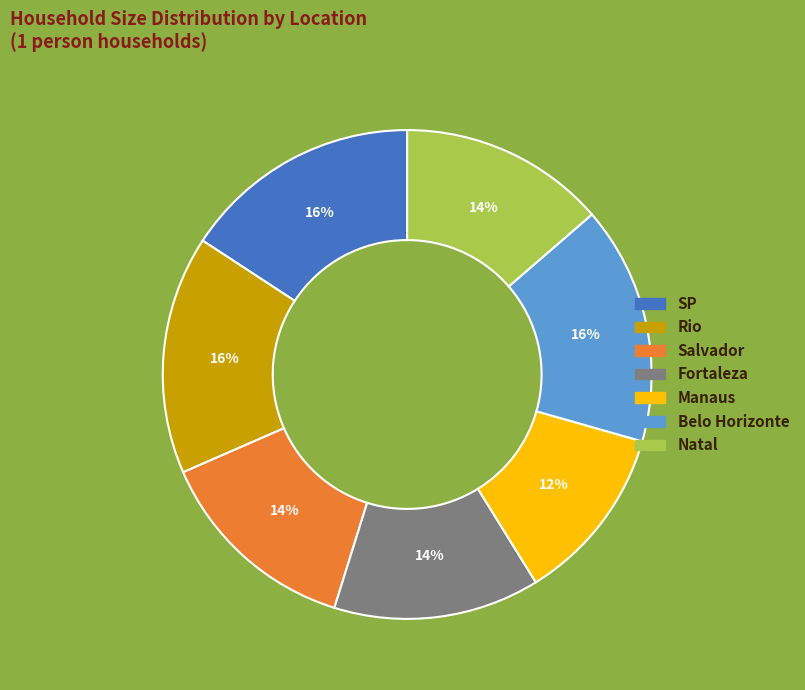

To the nearest percent, what is the average slice percentage?

14%